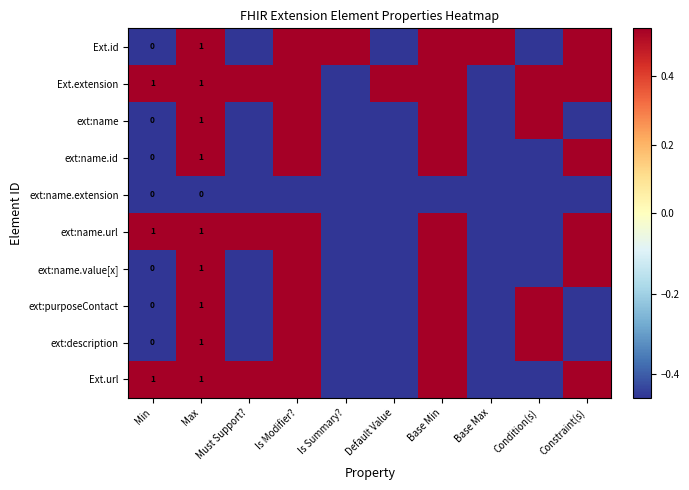

Which has a higher value, Must Support? or Is Summary??

Is Summary?